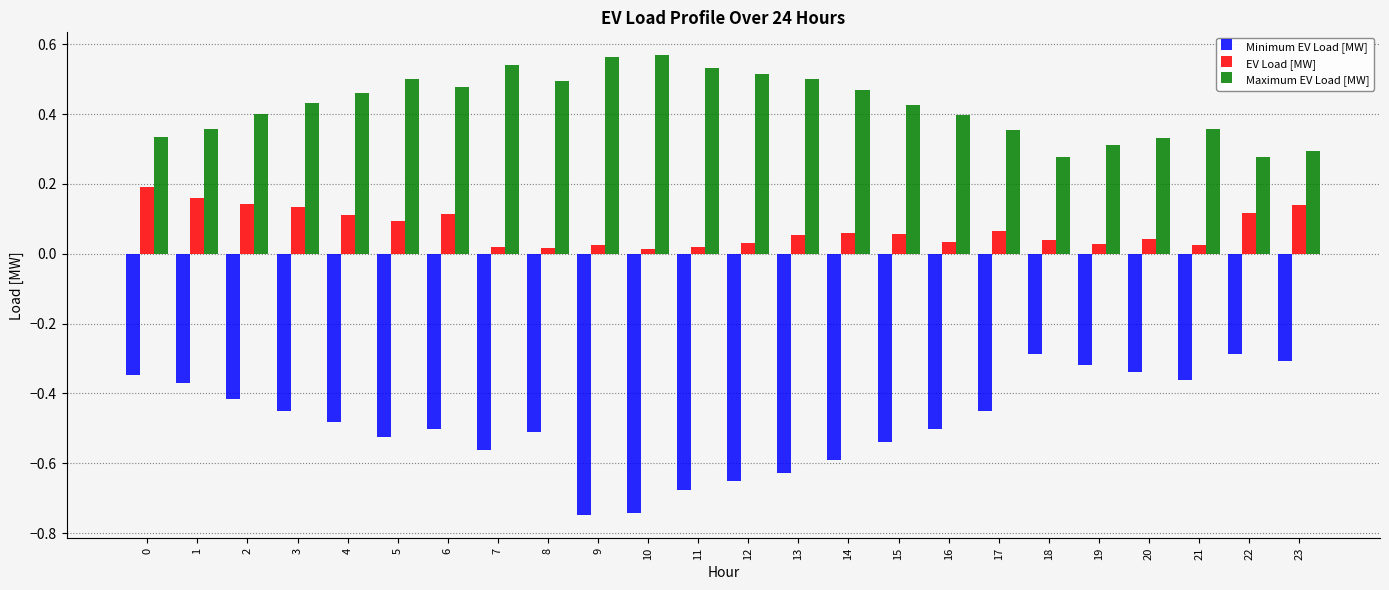

The Minimum EV Load [MW] series shows -0.9 at 6. True or false?

False